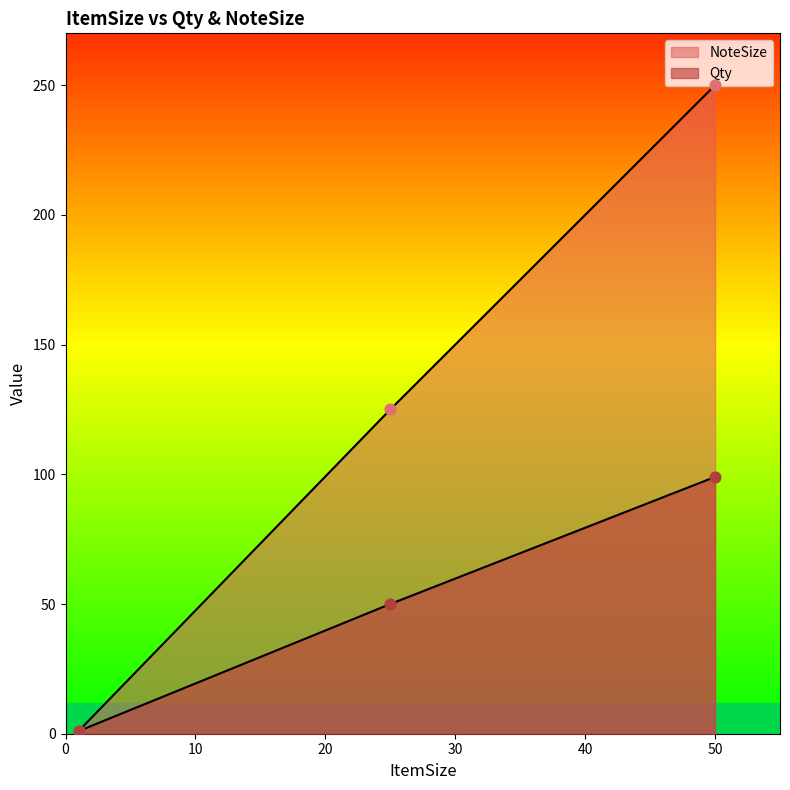

How many lines are shown in the chart?

2